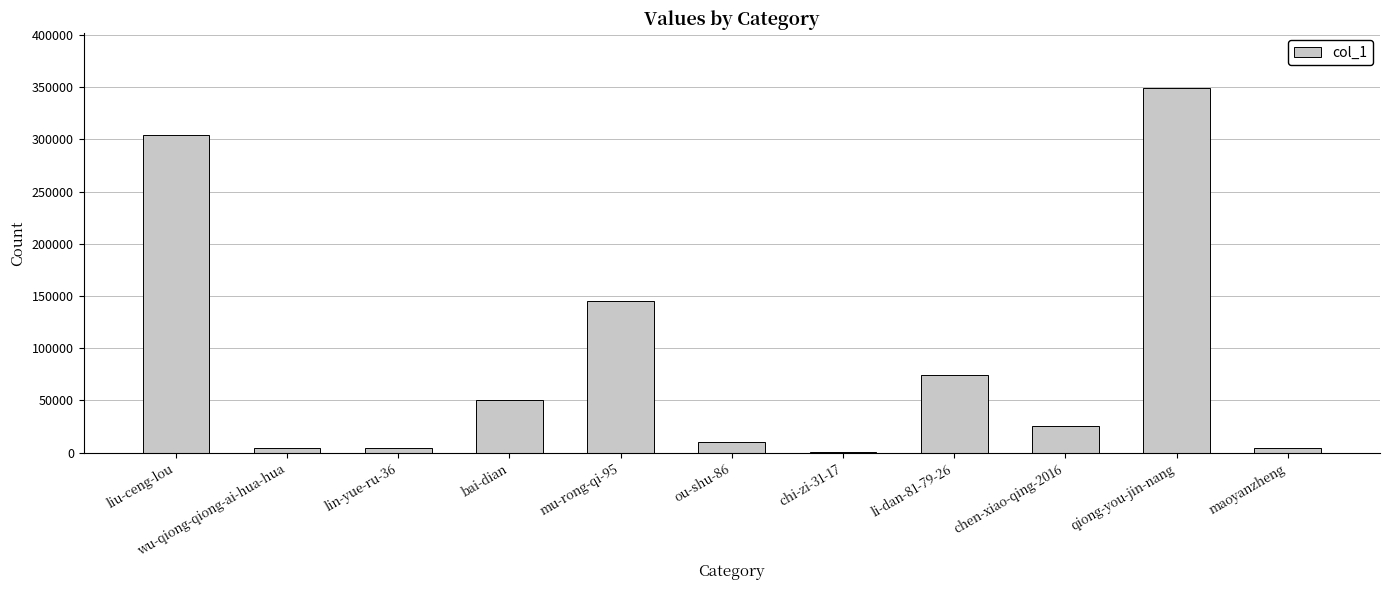

At which label is the value closest to 175010?

mu-rong-qi-95